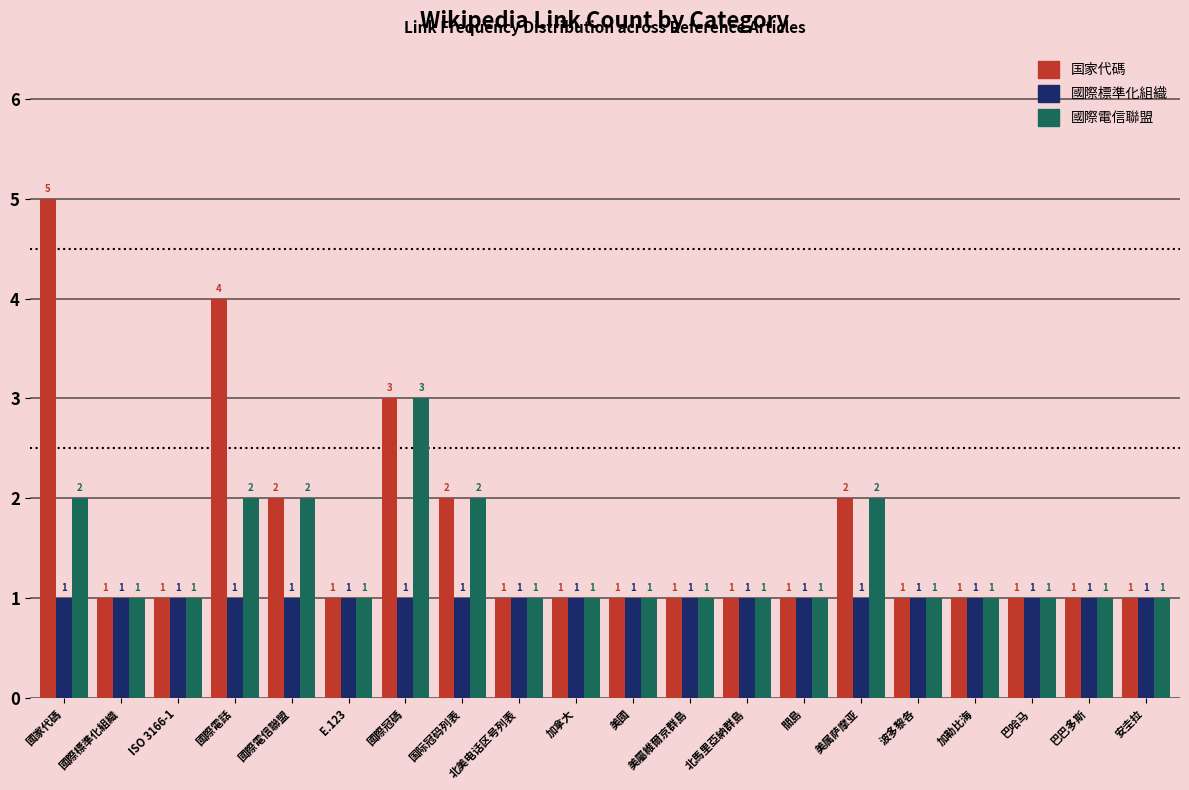

List the series in order of their overall mean, highest first.

国家代碼, 國際電信聯盟, 國際標準化組織